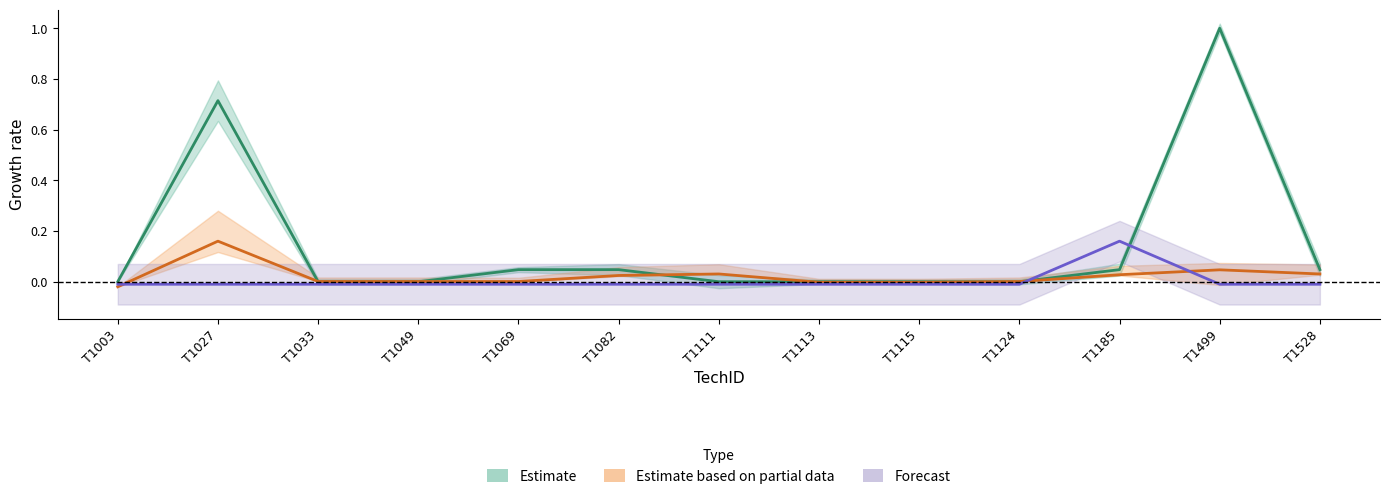

What is the average value of the Estimate series?

0.1